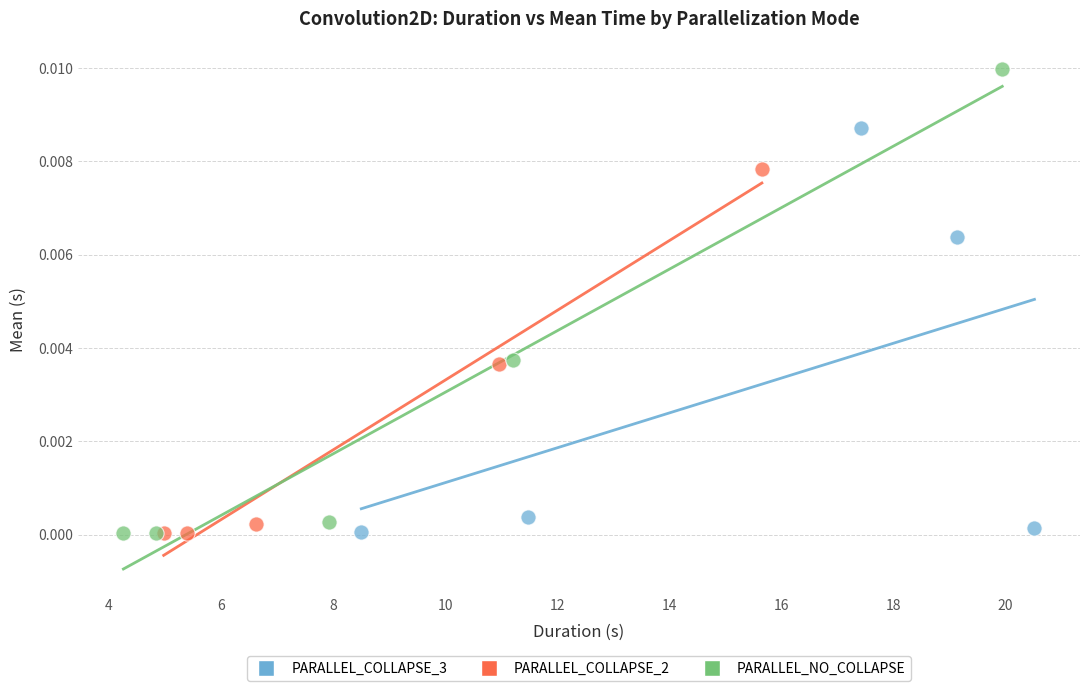

Which series has the widest spread of Y values?

PARALLEL_NO_COLLAPSE